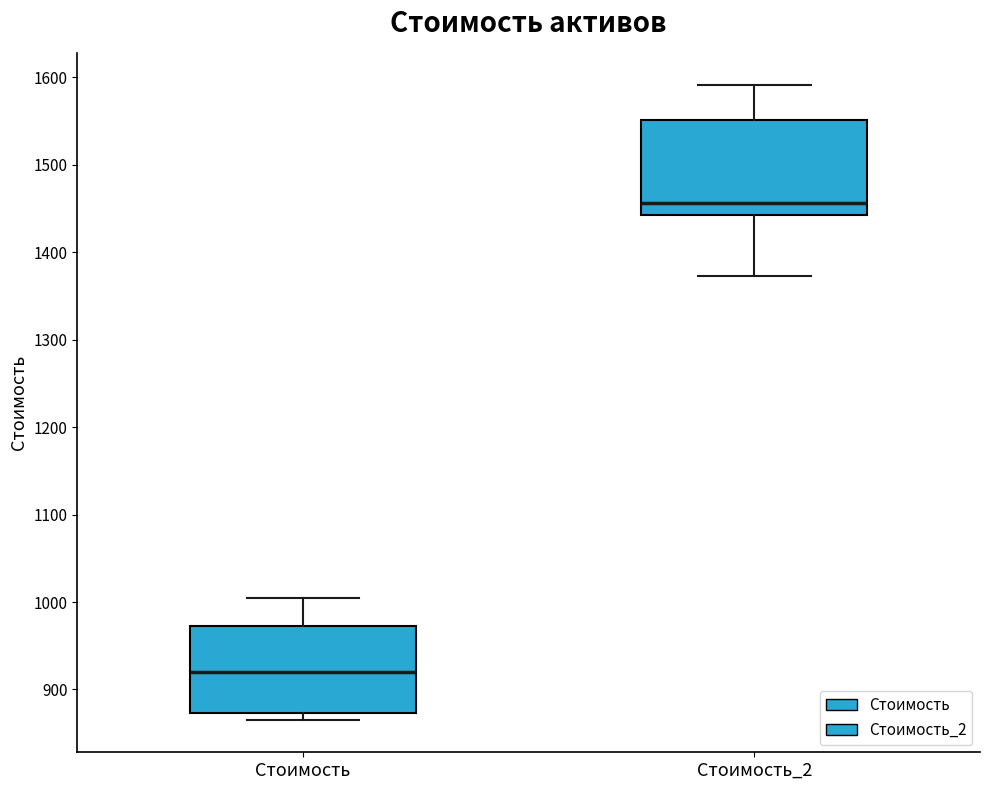

Which box has the lowest median line?

Стоимость